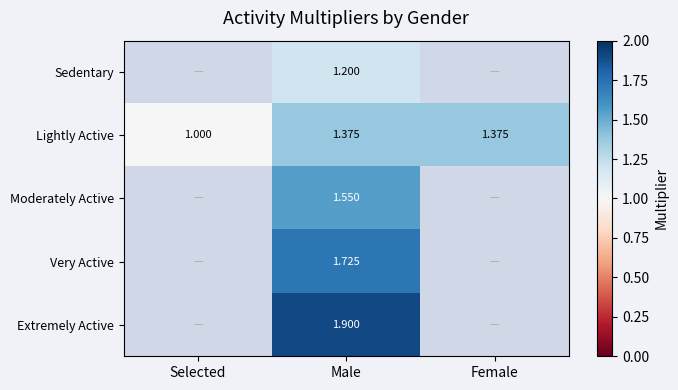

How many positive values does the Extremely Active series have?

1